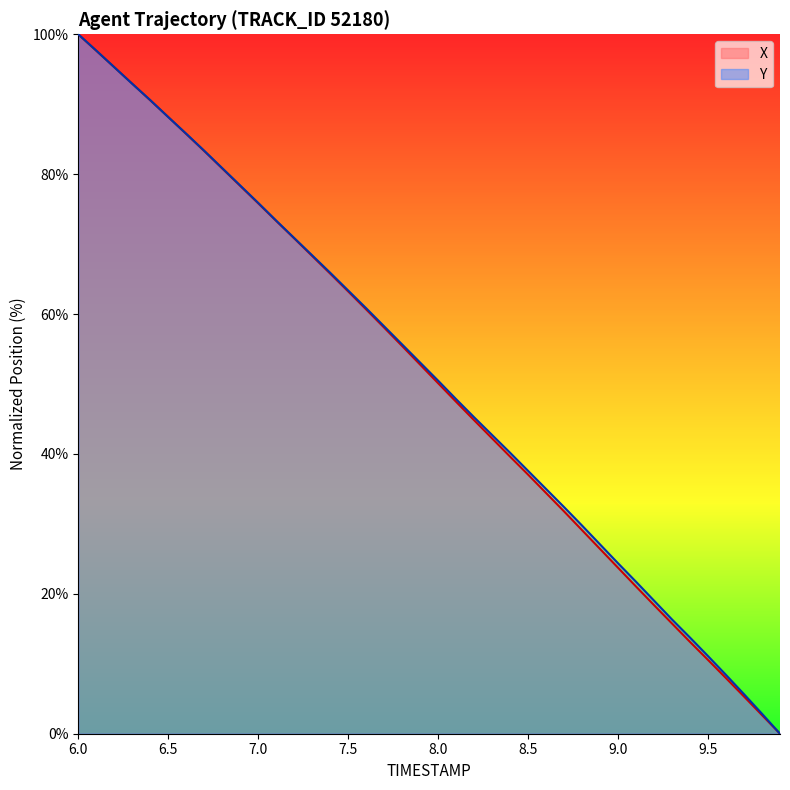

What is the total value across all series at 8.0?

100.6